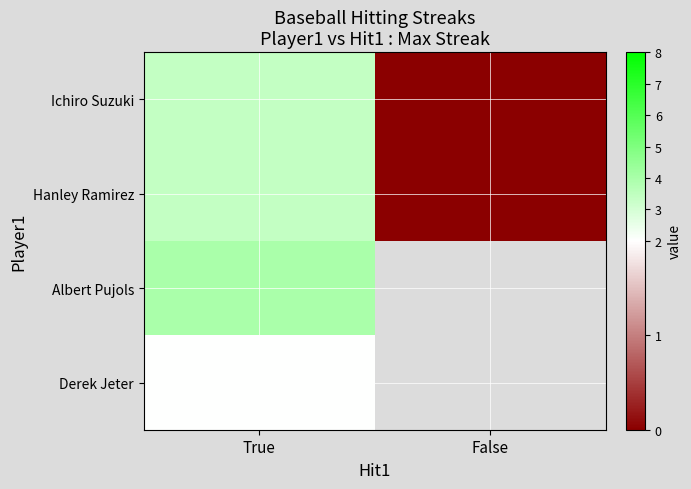

How many data points does each series have?

2